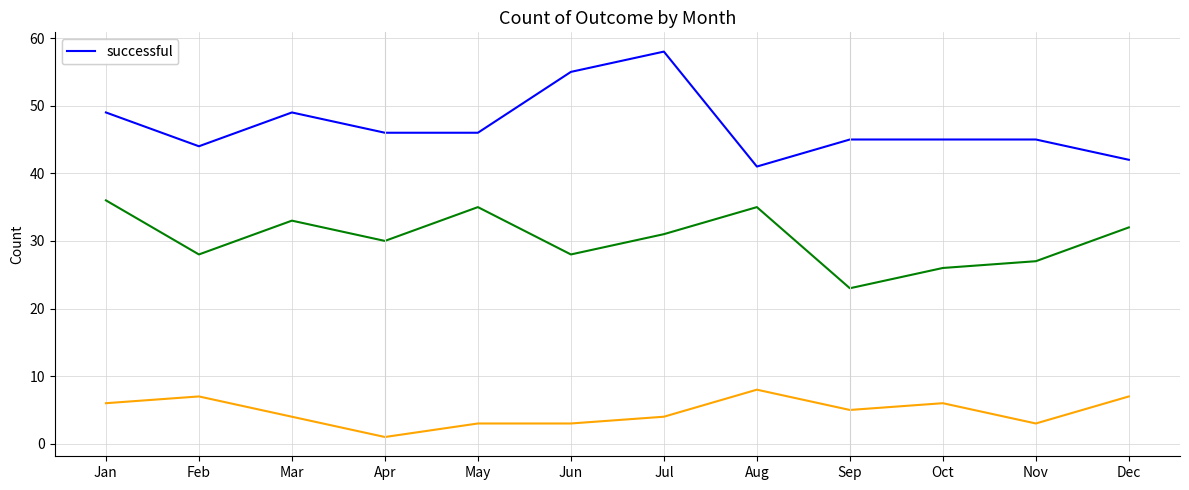

Which label corresponds to the largest value in the chart?

Jul